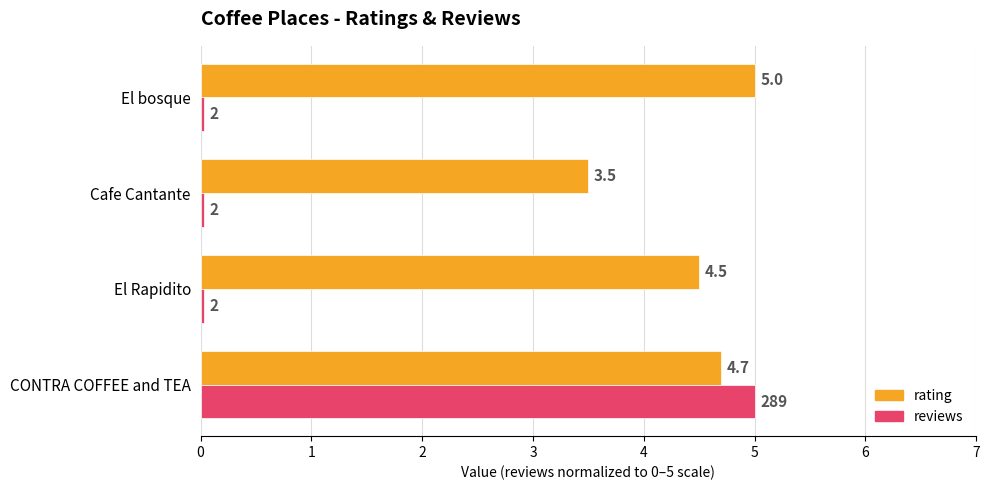

Is the value of rating at El bosque greater than the value of reviews at El bosque?

Yes